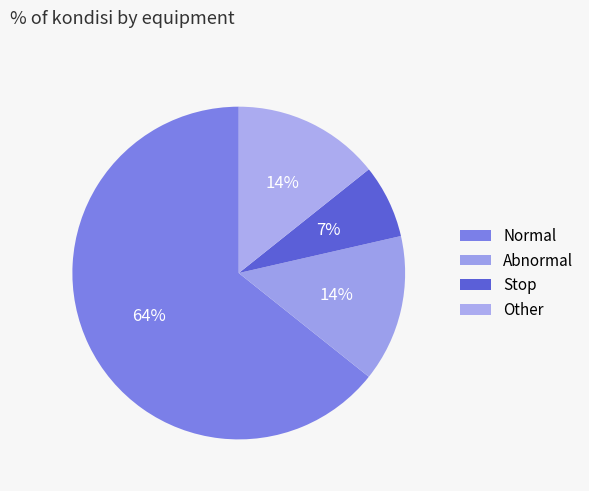

To the nearest percent, what is the difference between the largest and smallest slice percentages?

57%